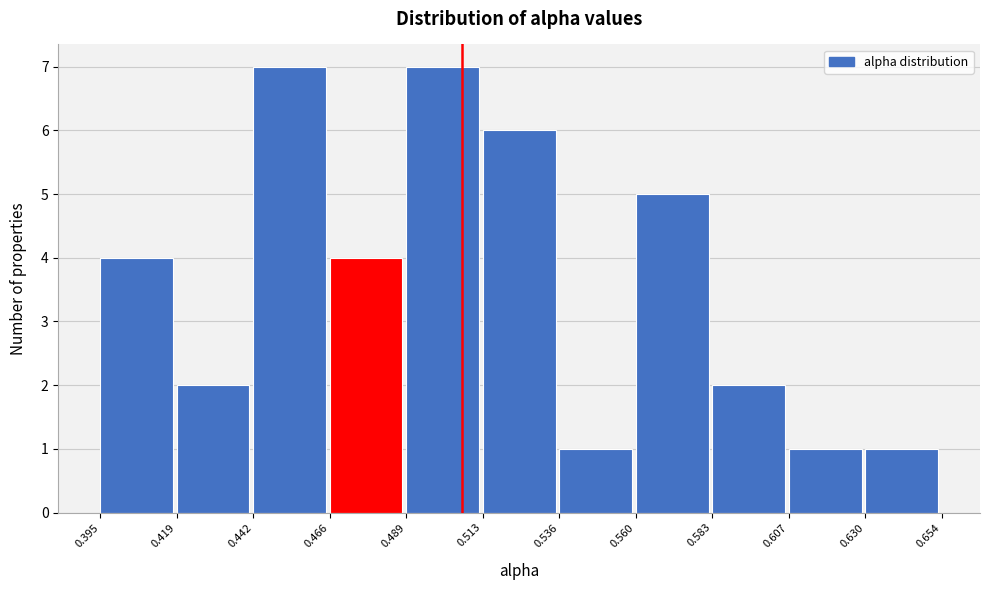

How tall is the bar that spans 0.607 to 0.630 on the x-axis? The values are not printed on the chart, so give them approximately, as read against the axis.

1